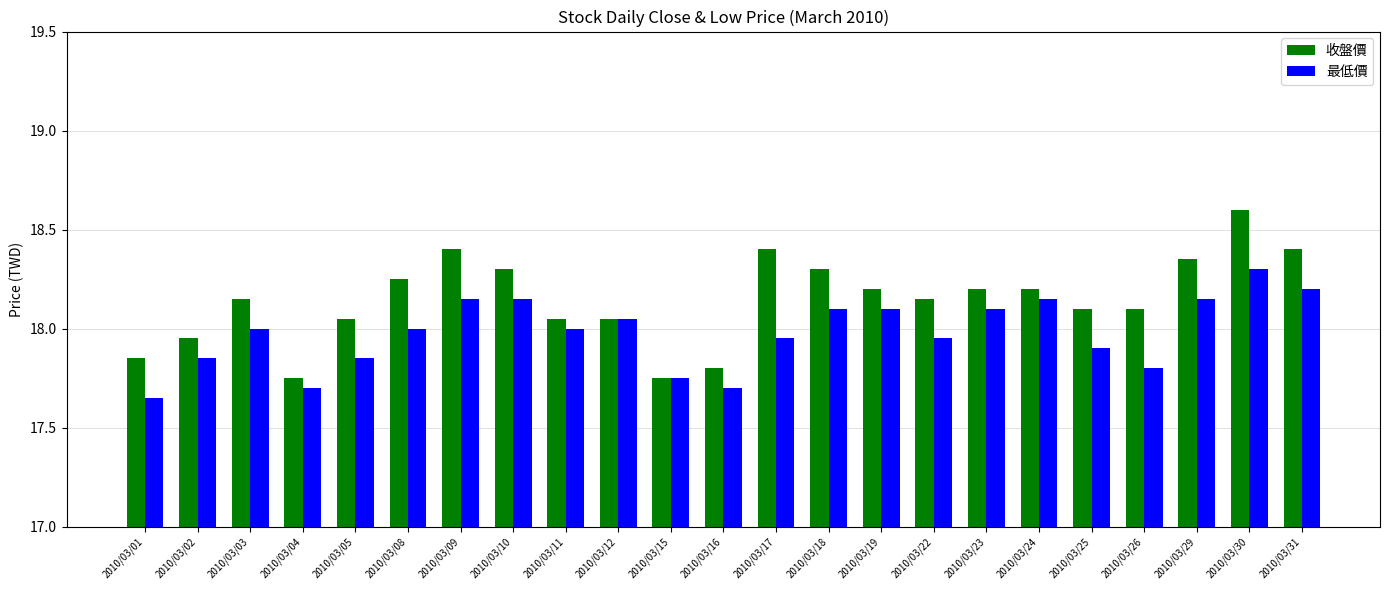

At which category is the sum across all series the highest?

2010/03/30